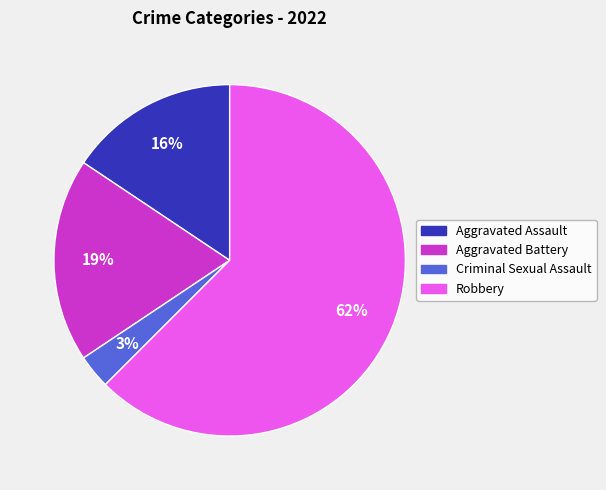

True or false: Aggravated Assault accounts for 16% of the total.

True